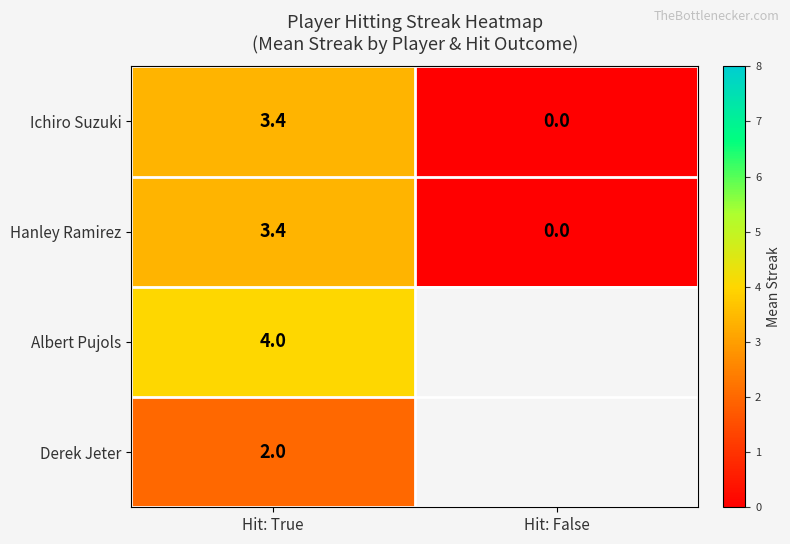

What is the greatest value displayed?

4.0